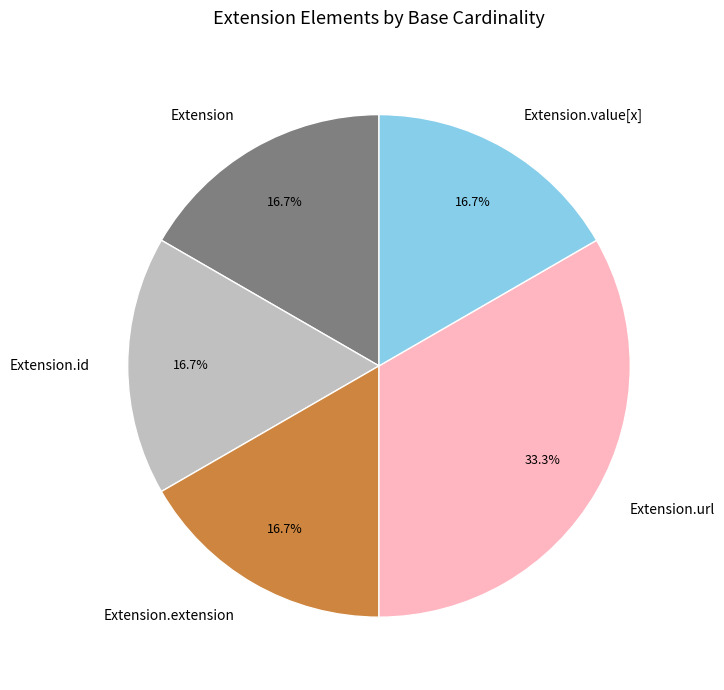

To the nearest percent, what is the average slice percentage?

20%